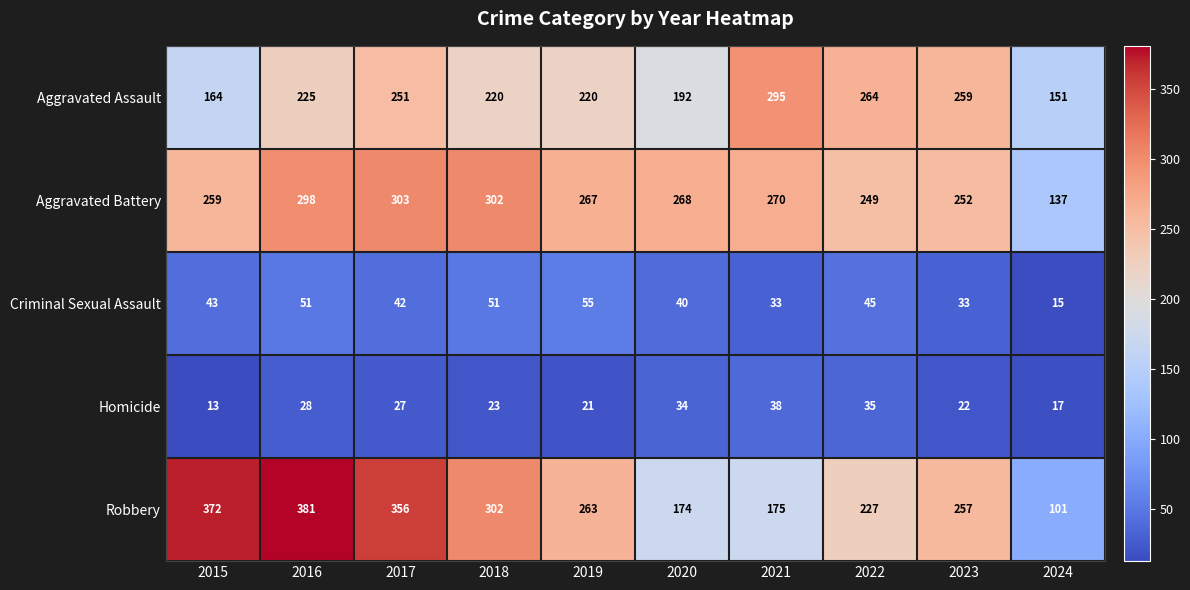

How many categories are shown in the chart?

10